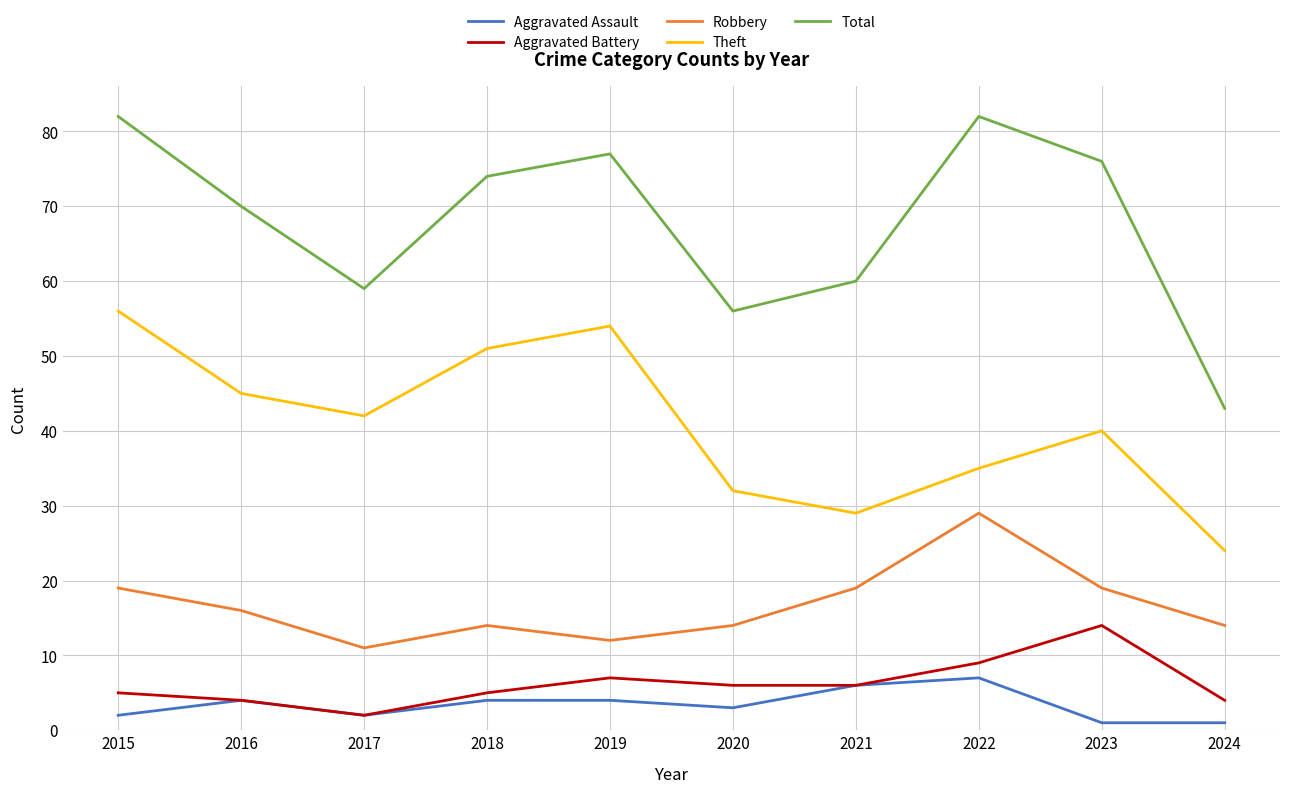

Reading right to left, transcribe all the data shown in this chart.

Aggravated Assault: 2024=1	2023=1	2022=7	2021=6	2020=3	2019=4	2018=4	2017=2	2016=4	2015=2
Aggravated Battery: 2024=4	2023=14	2022=9	2021=6	2020=6	2019=7	2018=5	2017=2	2016=4	2015=5
Robbery: 2024=14	2023=19	2022=29	2021=19	2020=14	2019=12	2018=14	2017=11	2016=16	2015=19
Theft: 2024=24	2023=40	2022=35	2021=29	2020=32	2019=54	2018=51	2017=42	2016=45	2015=56
Total: 2024=43	2023=76	2022=82	2021=60	2020=56	2019=77	2018=74	2017=59	2016=70	2015=82